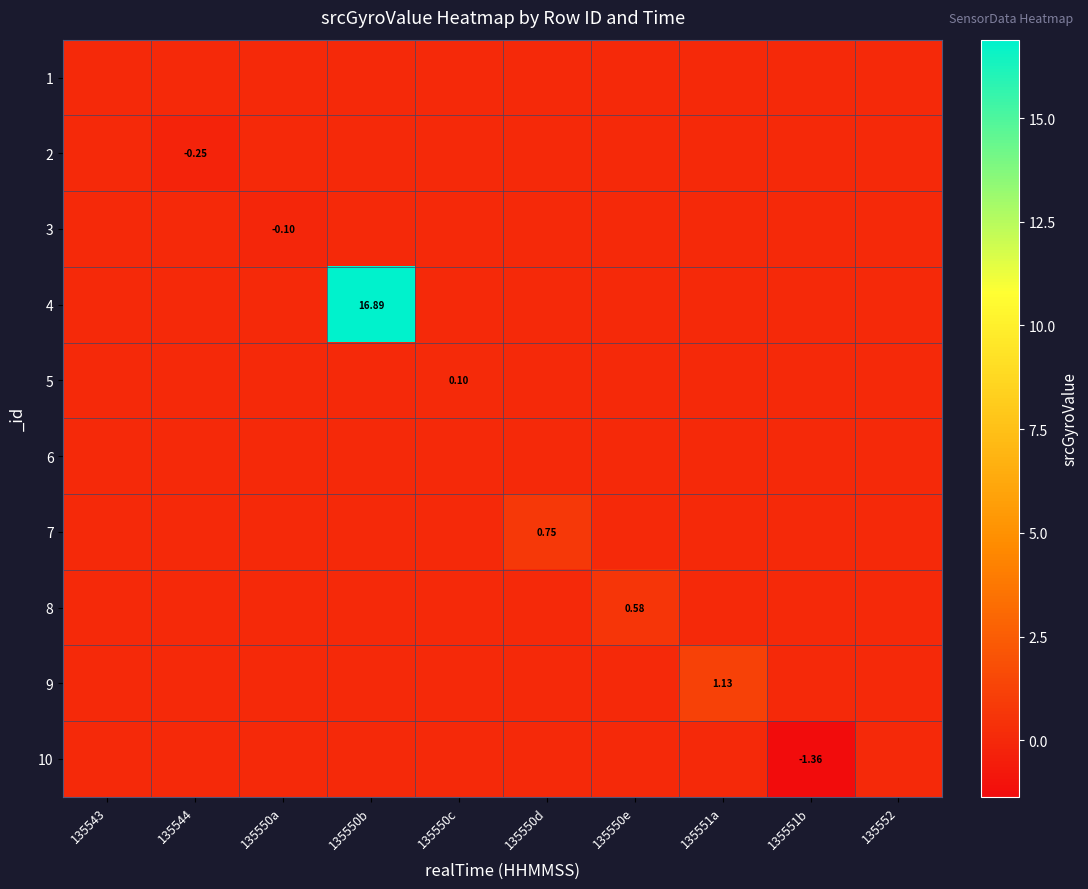

What is the minimum value shown in the chart?

-1.4